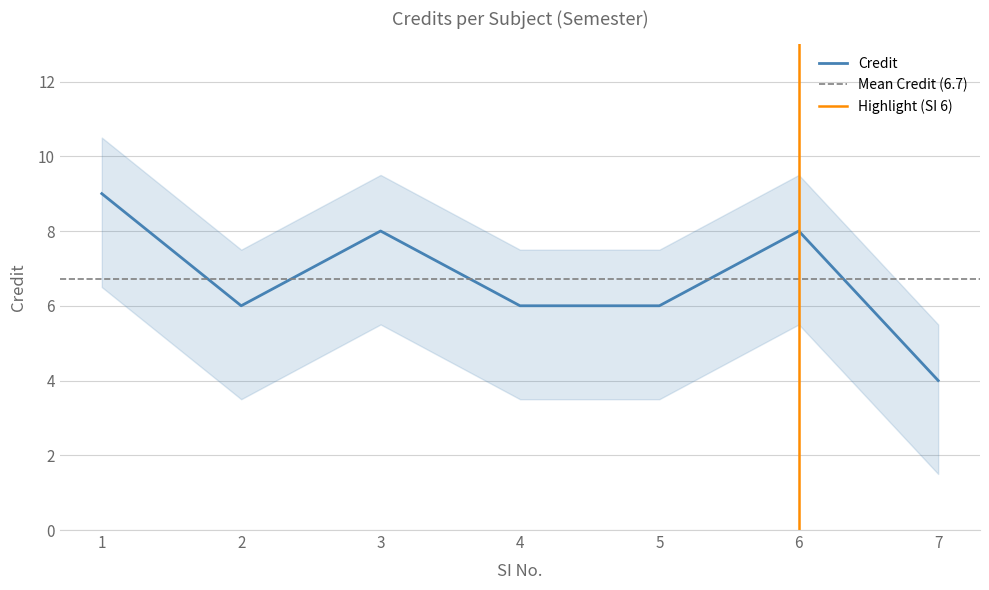

Where does the data first go above 6?

1